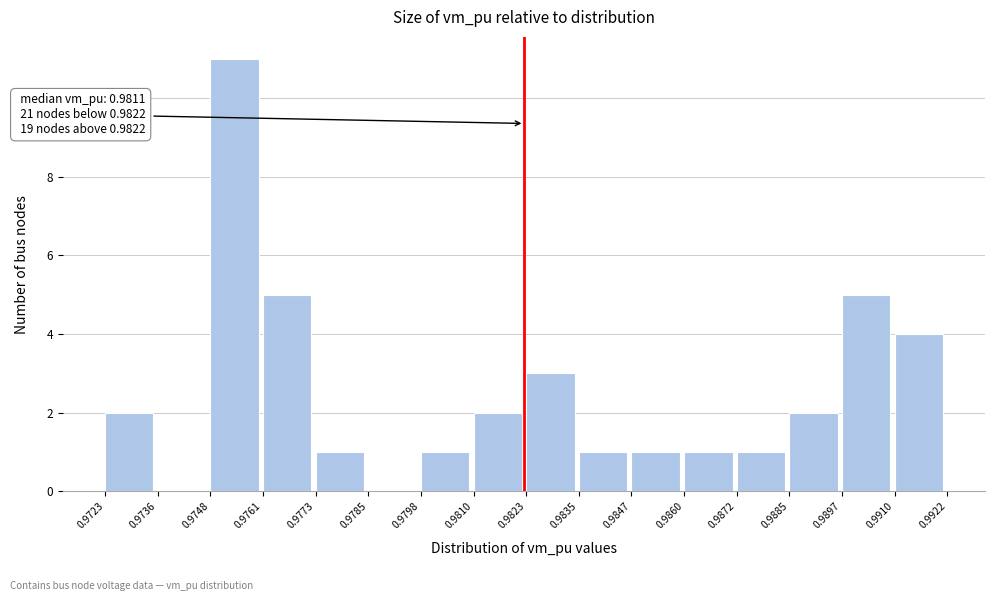

Which range on the x-axis has the tallest bar?

0.9748 to 0.9761